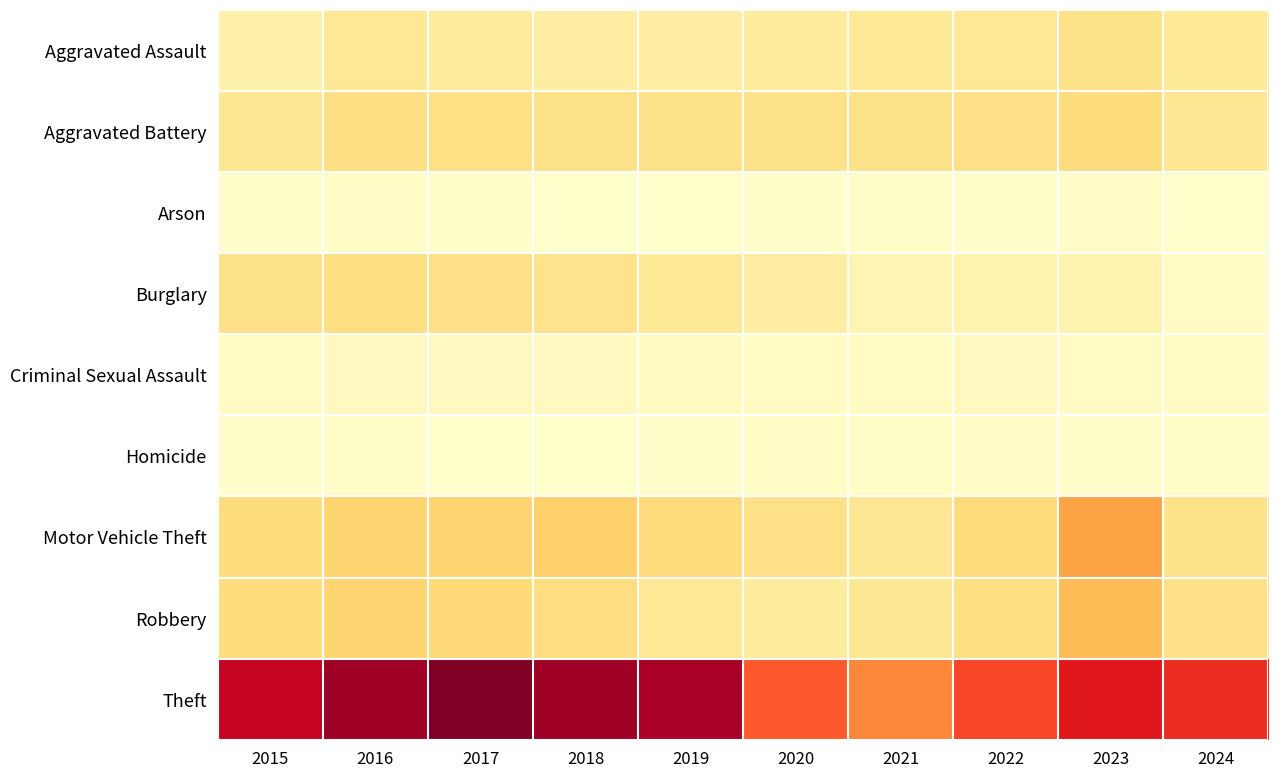

Reading left to right, extract all data points from this chart.

Aggravated Assault: 2015=95	2016=146	2017=131	2018=119	2019=113	2020=131	2021=142	2022=146	2023=177	2024=144
Aggravated Battery: 2015=154	2016=196	2017=191	2018=183	2019=182	2020=180	2021=182	2022=190	2023=209	2024=156
Arson: 2015=15	2016=25	2017=12	2018=8	2019=6	2020=12	2021=17	2022=11	2023=21	2024=8
Burglary: 2015=178	2016=201	2017=189	2018=176	2019=143	2020=115	2021=71	2022=82	2023=81	2024=32
Criminal Sexual Assault: 2015=31	2016=41	2017=39	2018=38	2019=37	2020=28	2021=30	2022=39	2023=29	2024=29
Homicide: 2015=13	2016=18	2017=8	2018=8	2019=14	2020=22	2021=20	2022=21	2023=12	2024=19
Motor Vehicle Theft: 2015=211	2016=245	2017=247	2018=256	2019=216	2020=184	2021=156	2022=219	2023=385	2024=183
Robbery: 2015=212	2016=247	2017=224	2018=204	2019=150	2020=124	2021=153	2022=198	2023=316	2024=188
Theft: 2015=774	2016=858	2017=916	2018=856	2019=841	2020=550	2021=474	2022=592	2023=695	2024=647